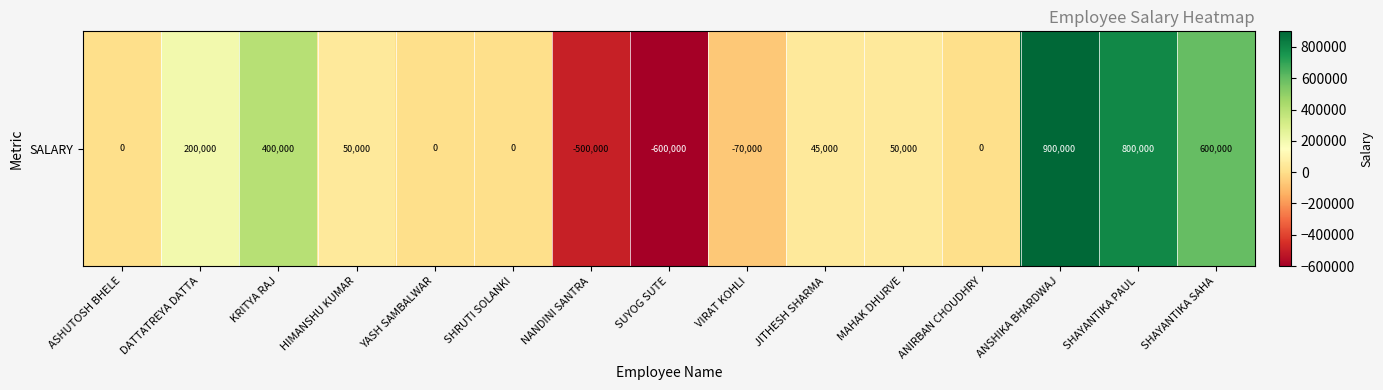

What is the average value?

125000